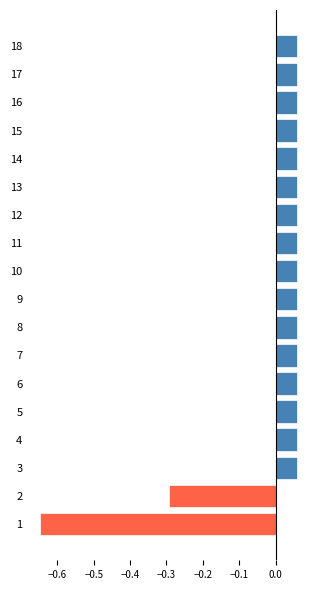

What is the difference between the second highest and minimum values?

0.7